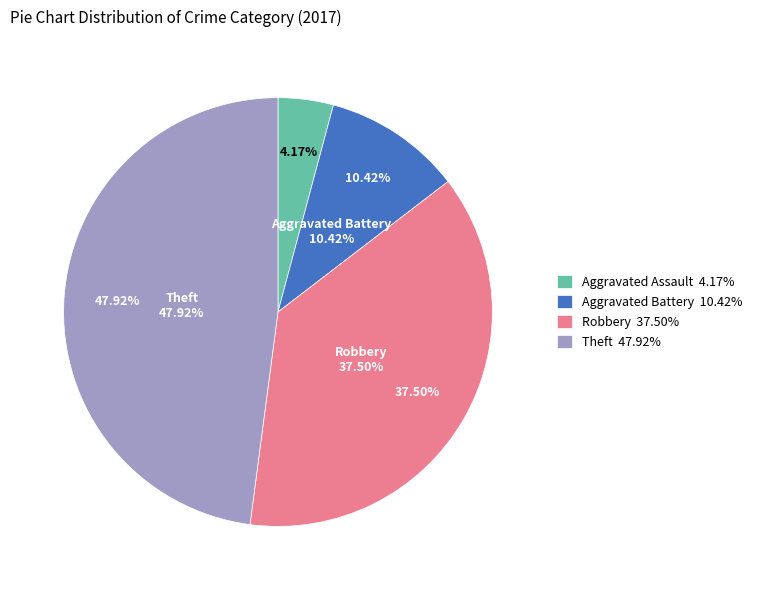

Which slice is the largest?

Theft